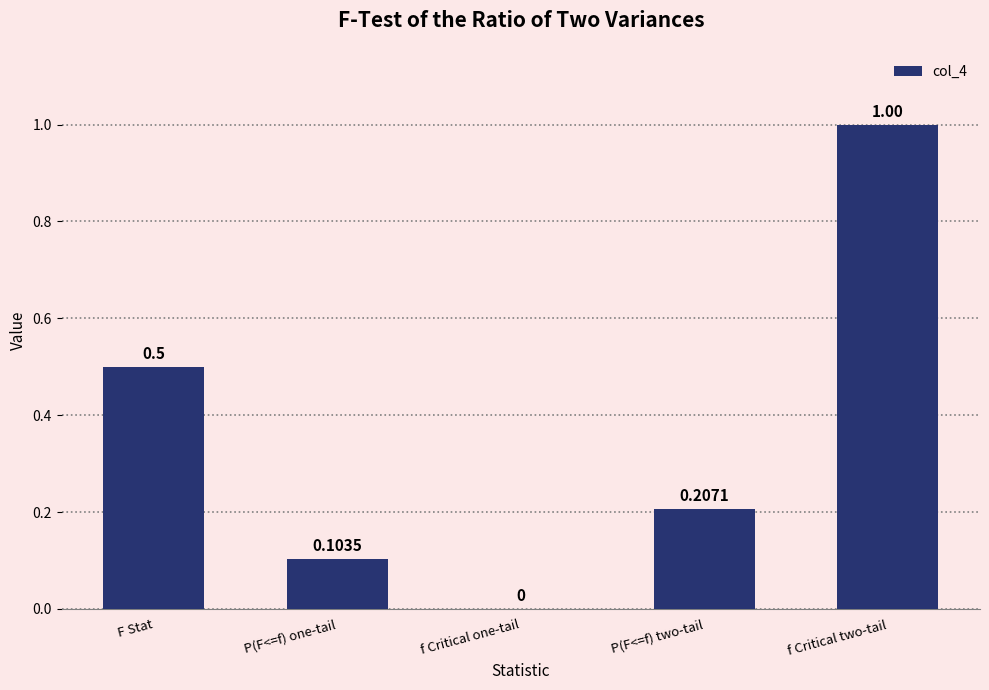

What is the approximate value at f Critical two-tail?

1.0